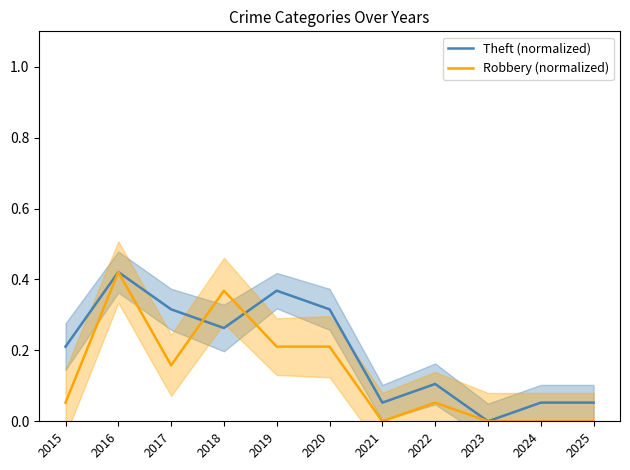

What are all the series names shown in the legend?

Theft (normalized), Robbery (normalized)